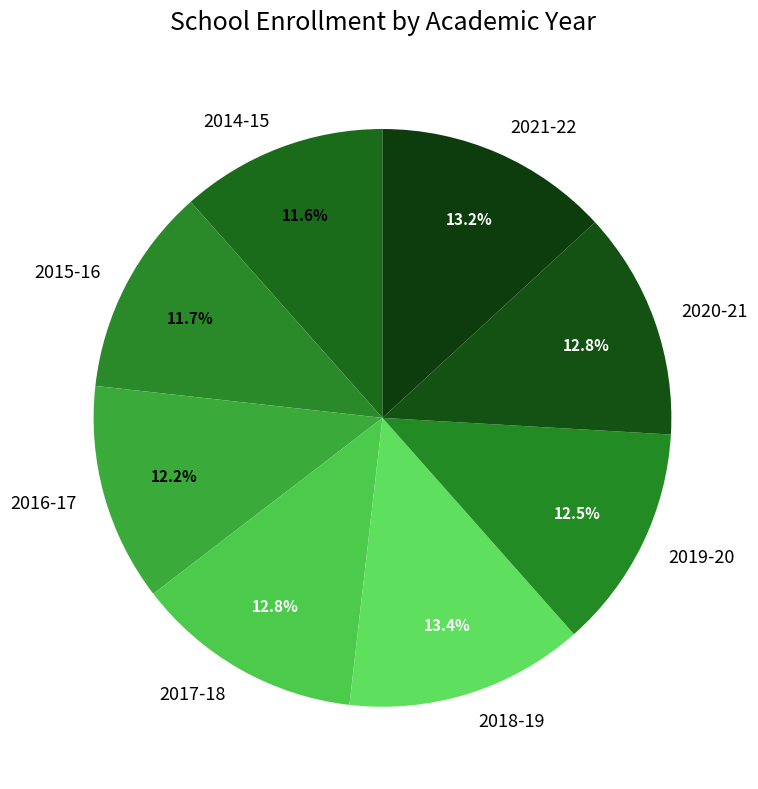

Is there a majority slice in this chart?

No